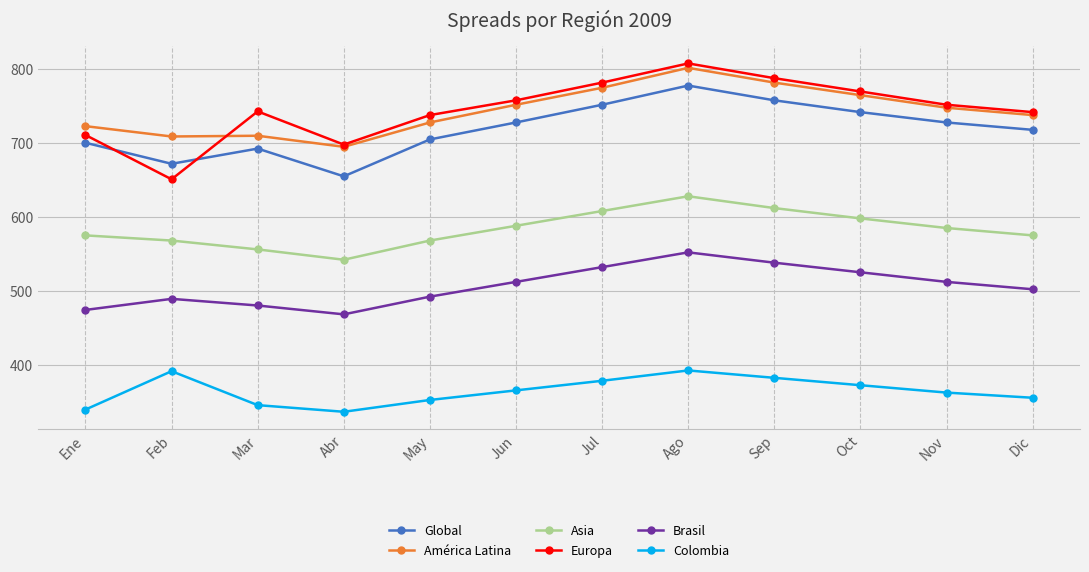

At which category does Brasil reach its first local peak?

Feb